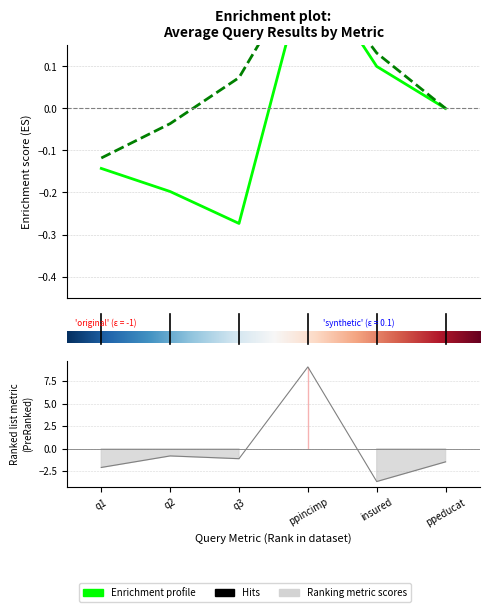

How many points are higher than both their immediate neighbors (excluding endpoints)?

2